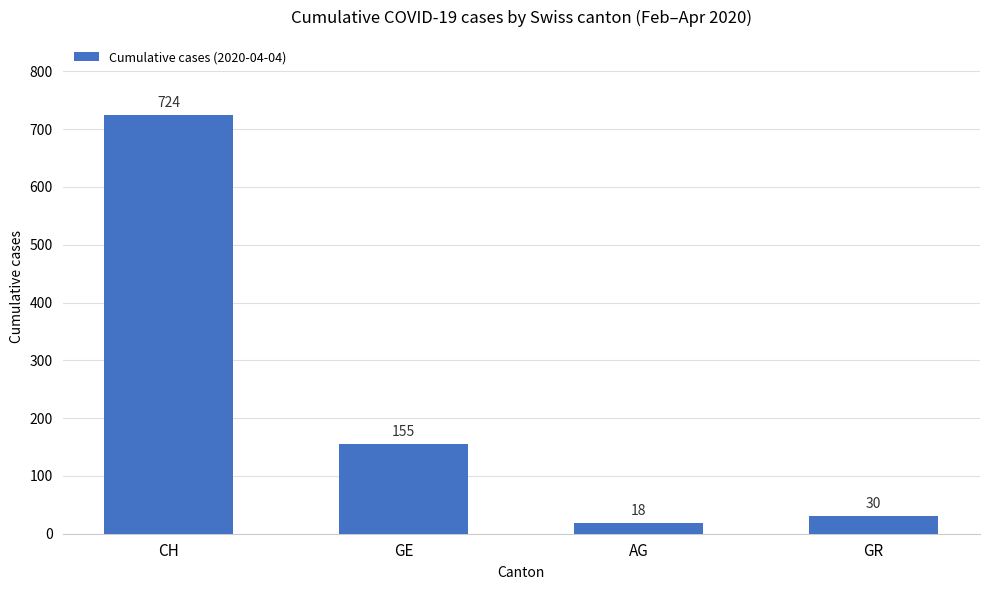

How many values are below 155?

2